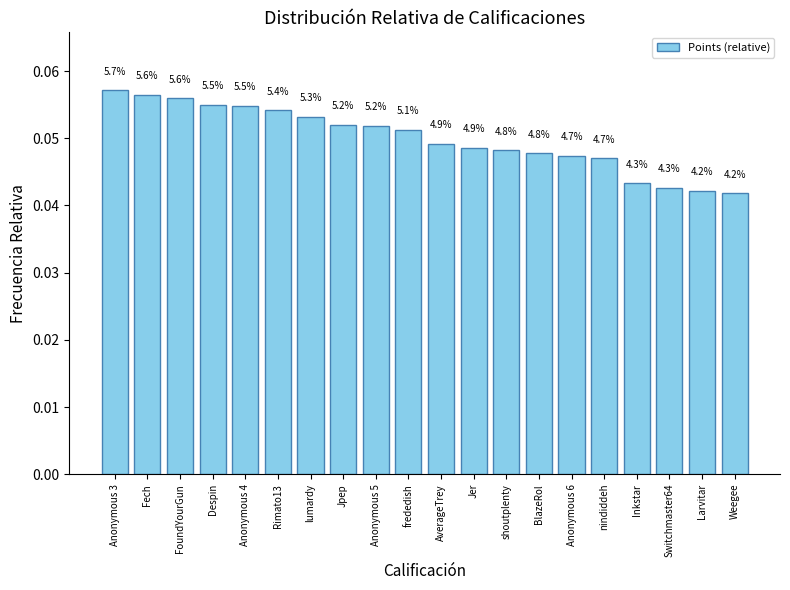

Does the chart contain stacked bars?

No